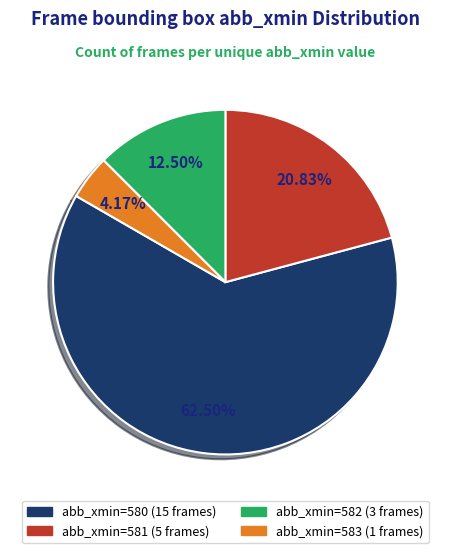

Is there any slice that represents more than half of the pie?

Yes